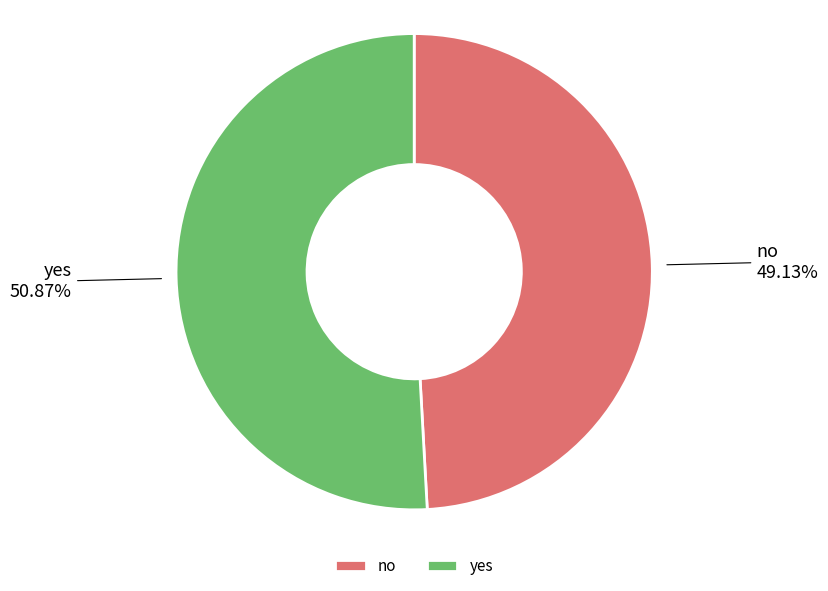

Which category has the biggest portion of the pie?

yes